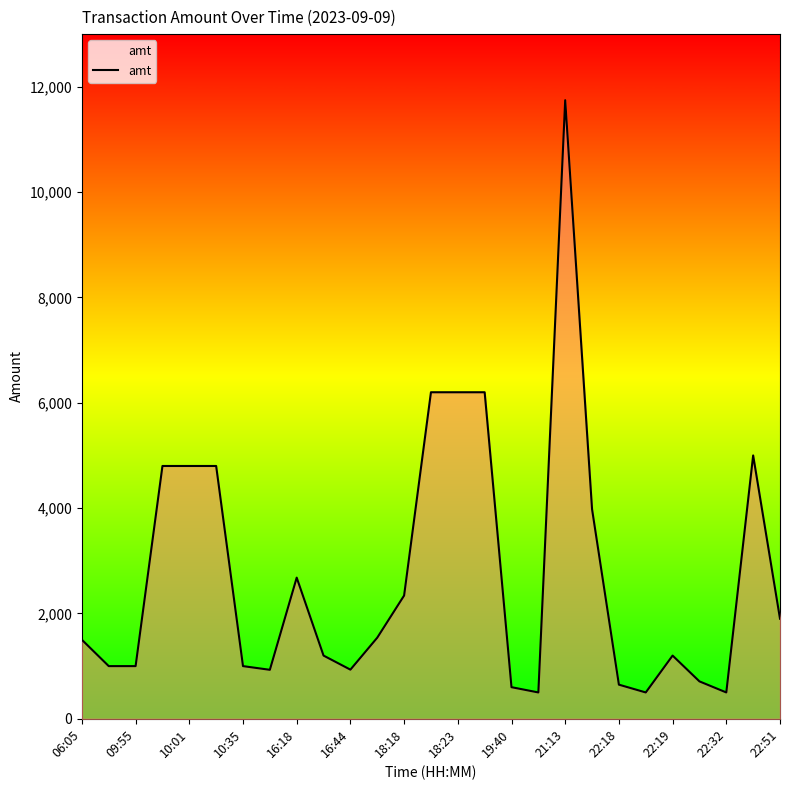

What is the greatest value displayed?

11745